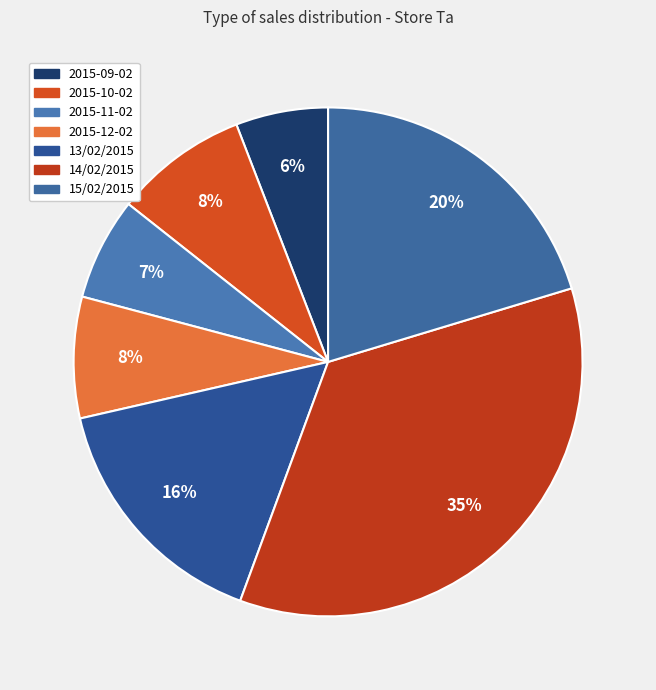

Which slice is the smallest?

2015-09-02